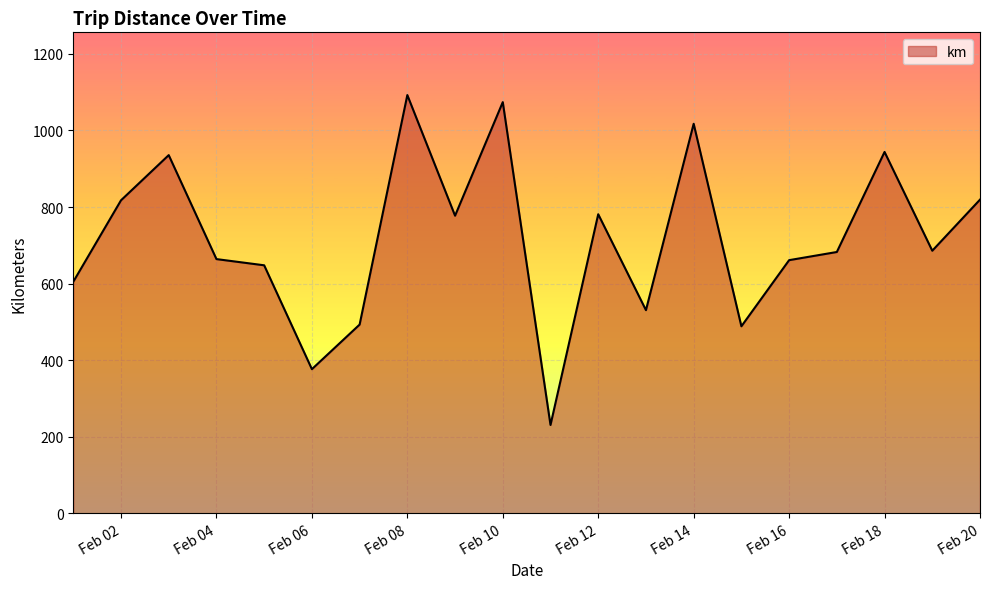

What is the minimum value shown in the chart?

230.7